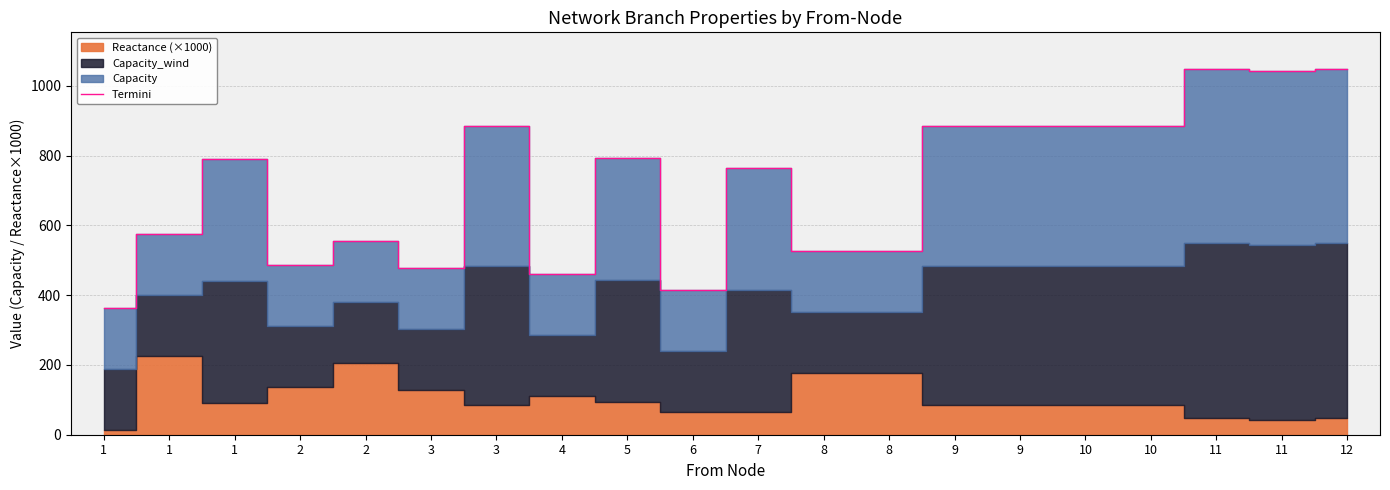

At which category does the chart reach its peak across all series?

11